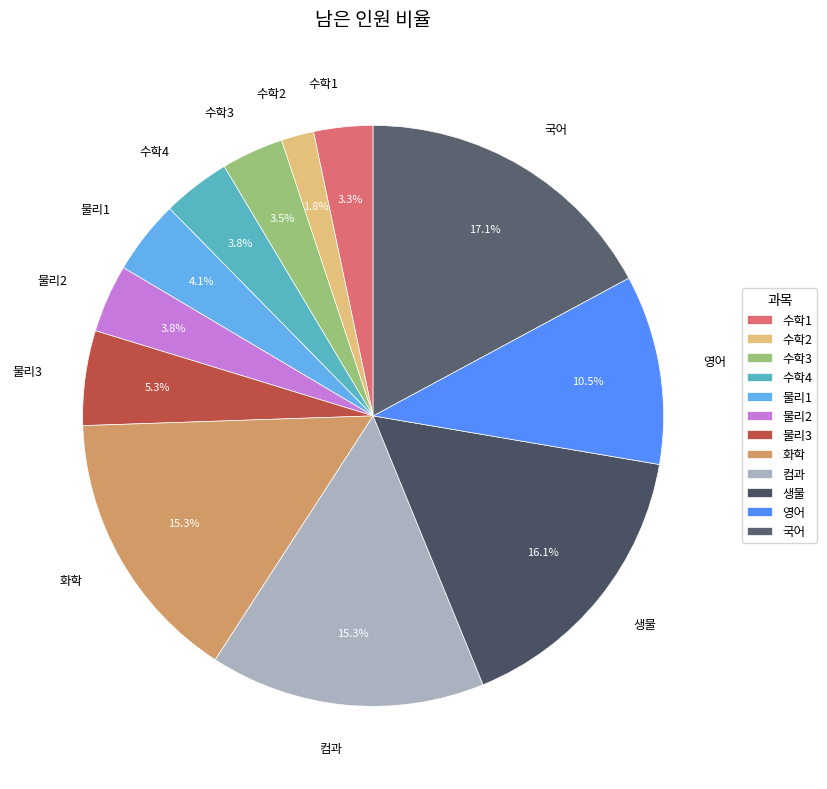

Is there any slice that represents more than half of the pie?

No